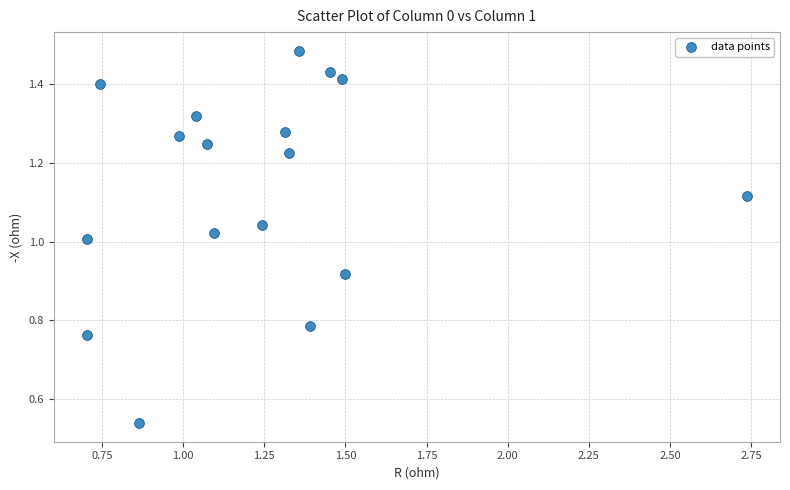

What is the range of X values (max minus min)?

2.0